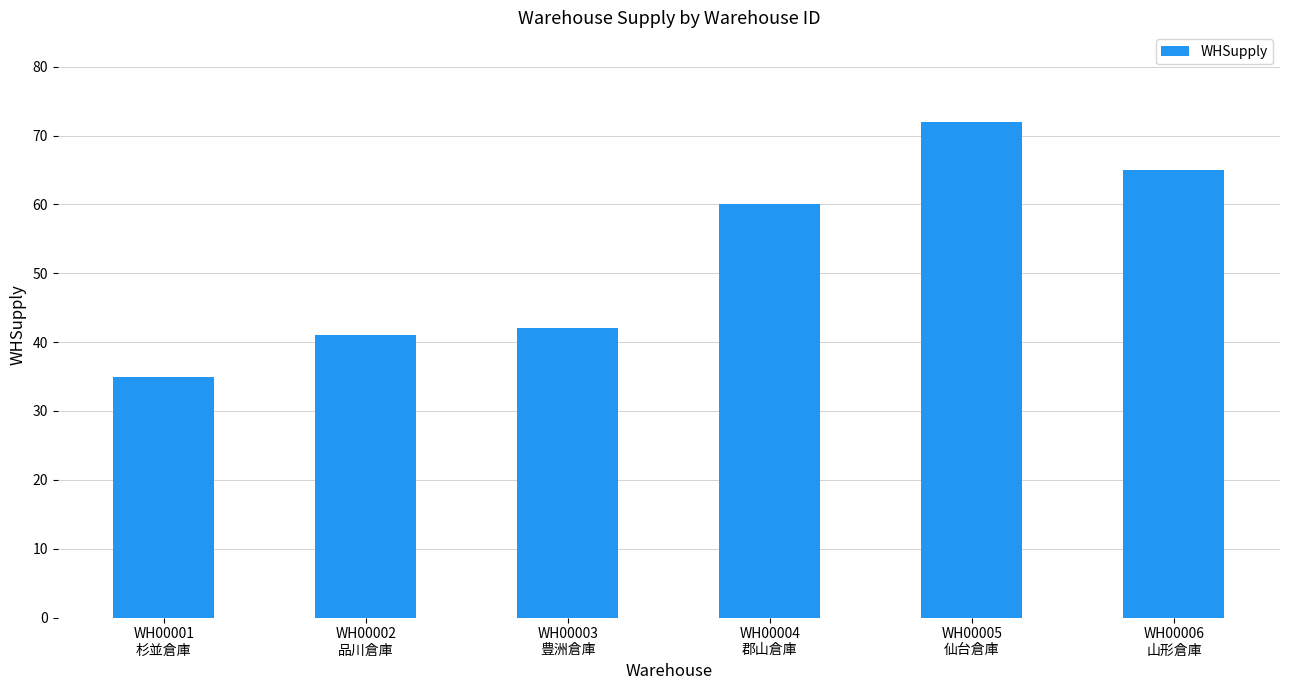

The chart shows a value of 55 at WH00003
豊洲倉庫. True or false?

False